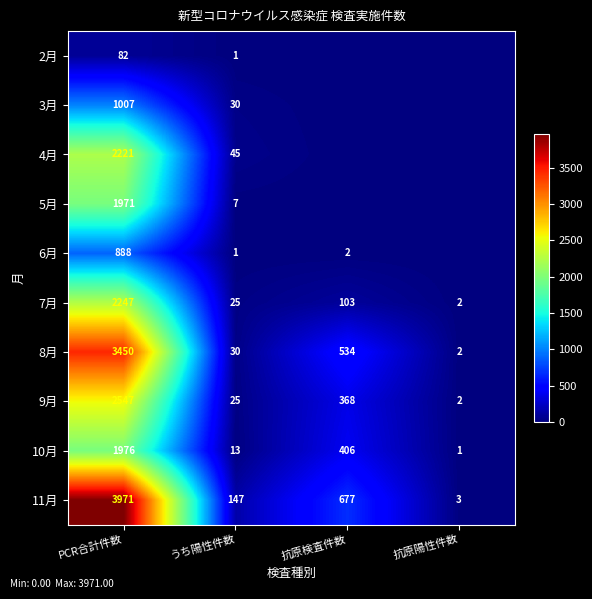

Is the value of 7月 at PCR合計件数 greater than the value of 8月 at うち陽性件数?

Yes